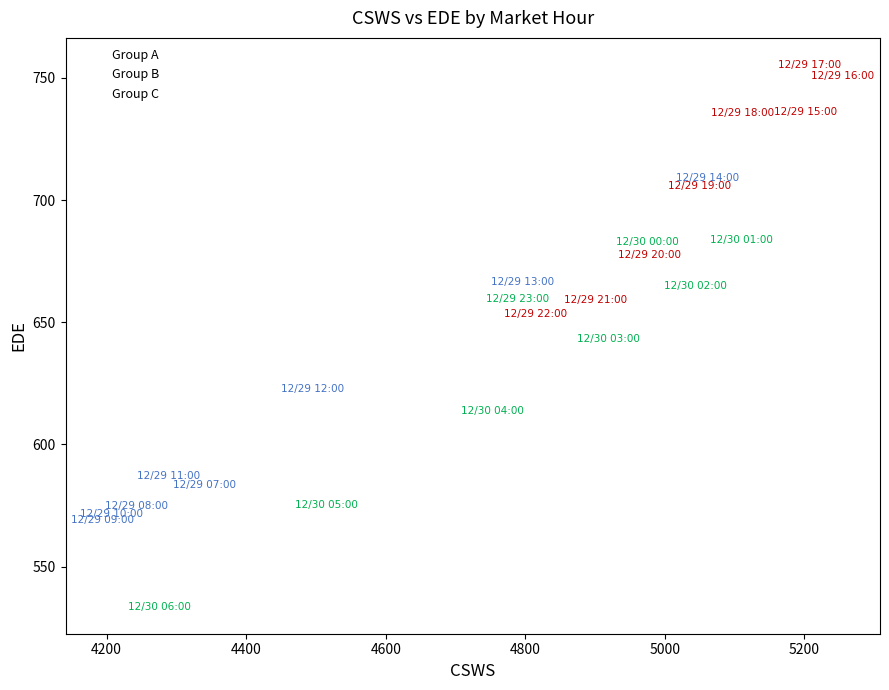

Which series has the largest Y range (max minus min)?

Group C